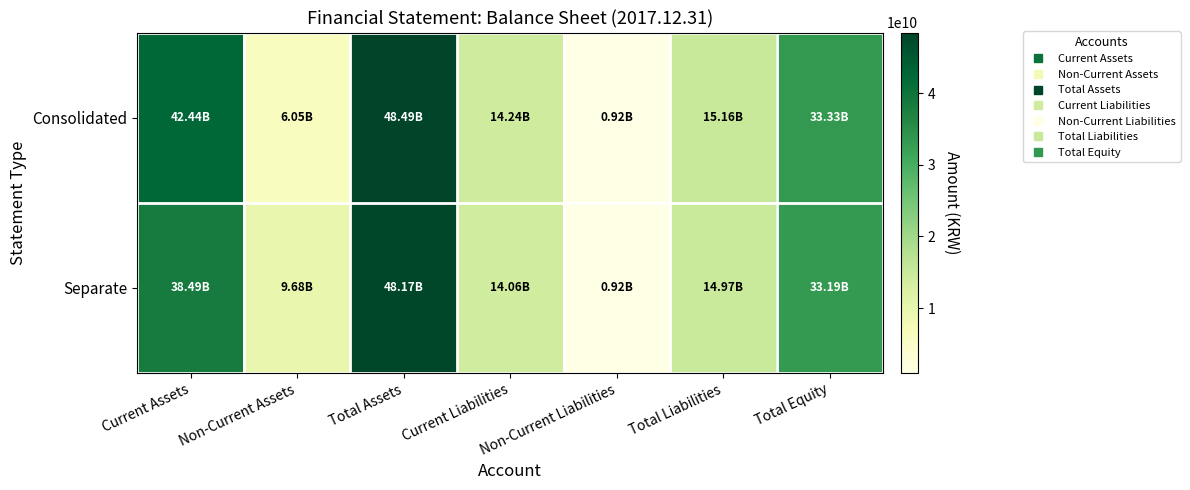

What is the smallest value displayed?

915339000